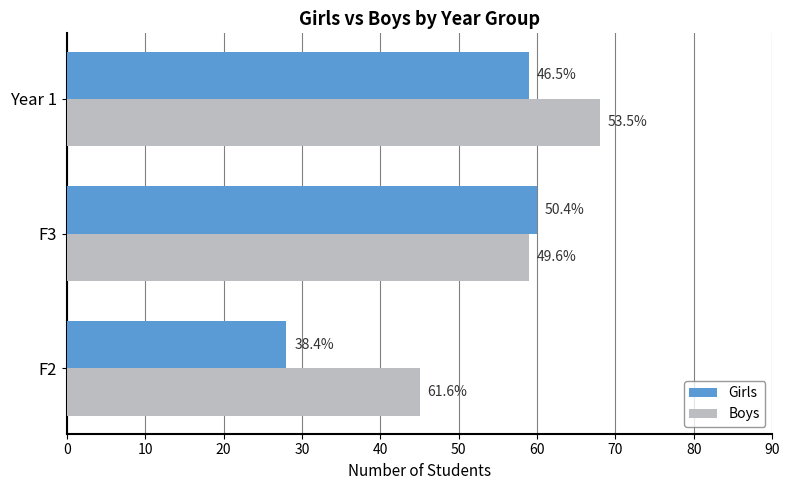

What are all the series names shown in the legend?

Girls, Boys